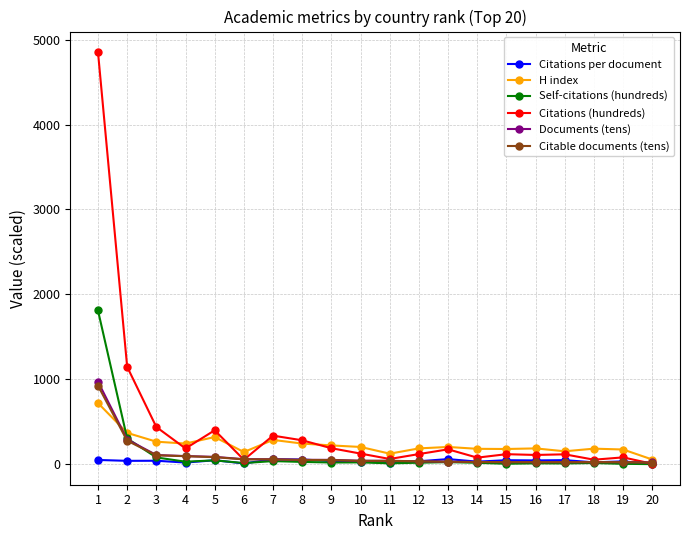

What is the greatest value displayed?

4853.3